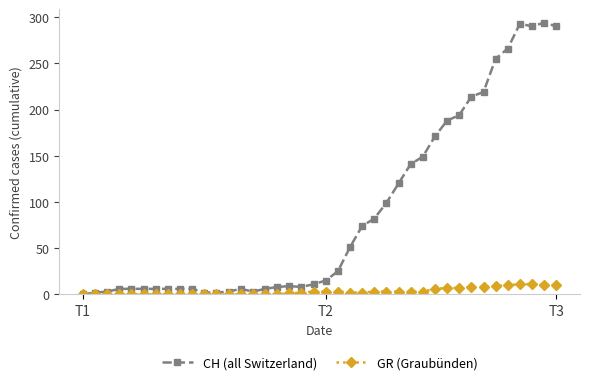

What is the difference between the maximum and minimum values in the GR (Graubünden) series?

11